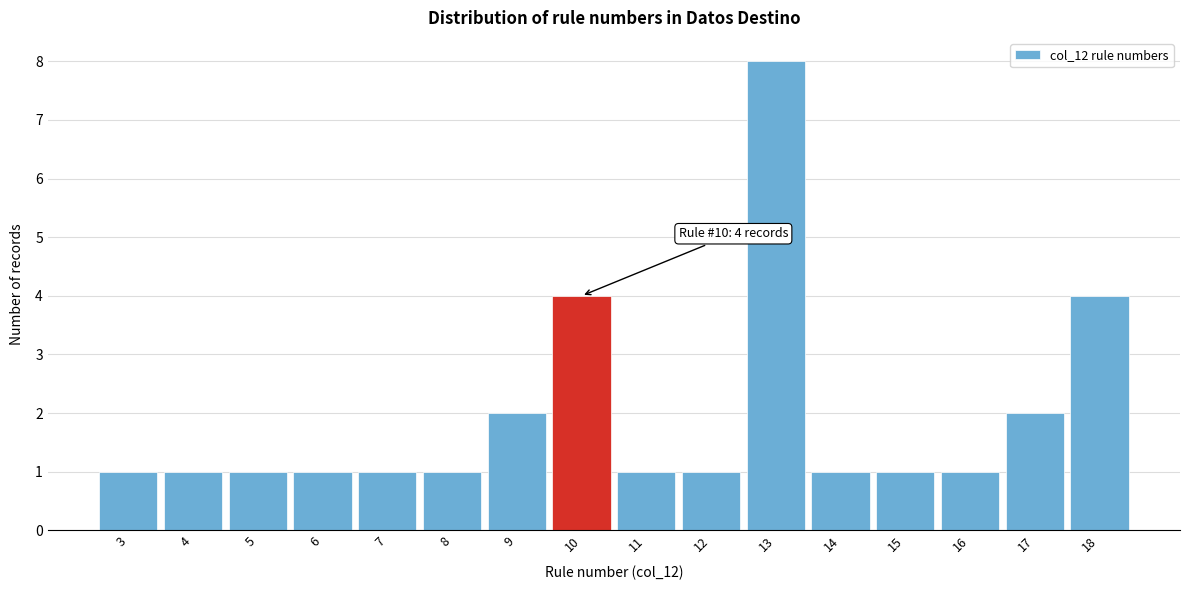

Over which range of the x-axis is the bar tallest?

12.5 to 13.5